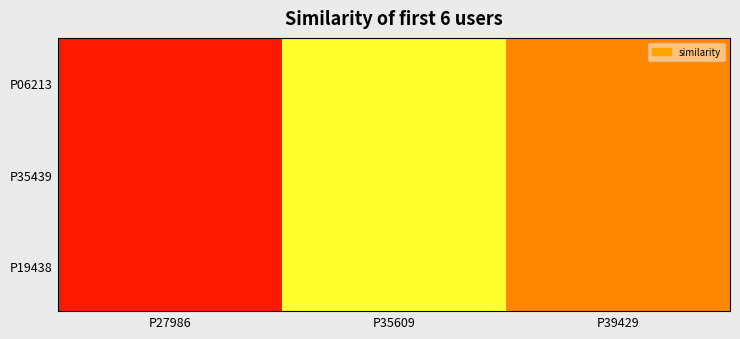

Rank the series at P35609 from lowest to highest value.

P06213, P35439, P19438